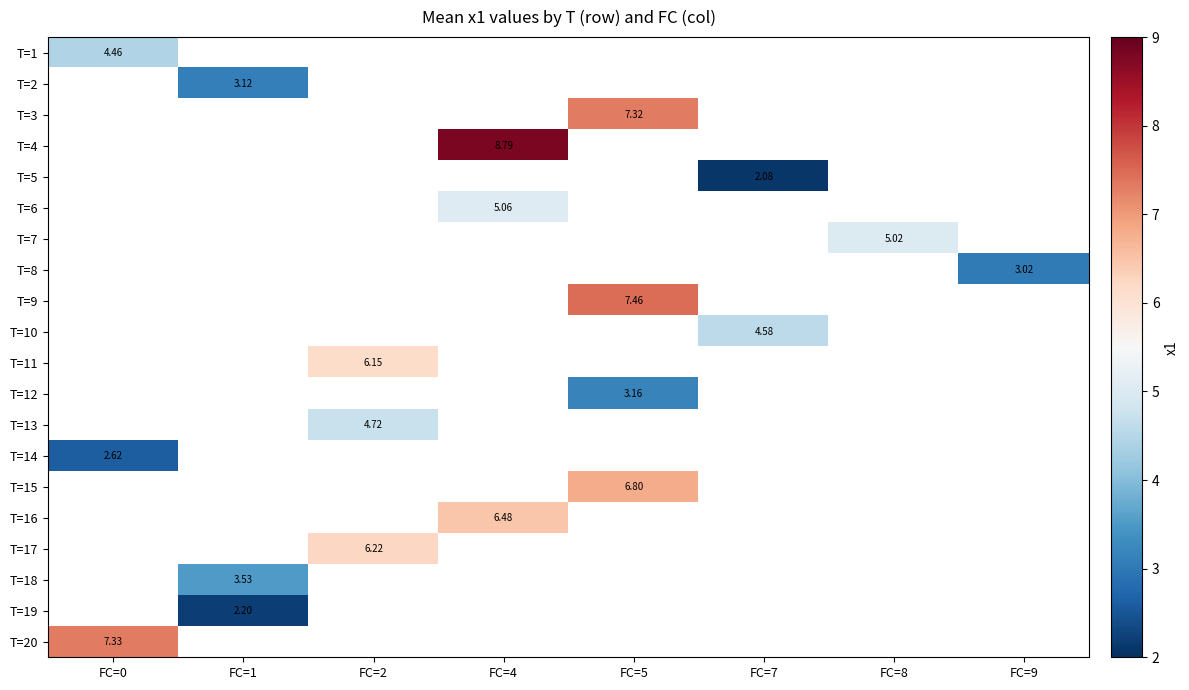

Where does the T=15 series first go above 6?

FC=5